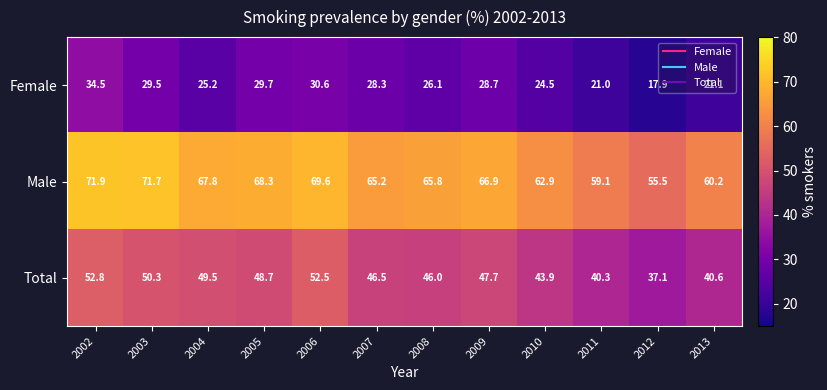

At which label does Total first exceed 47?

2002